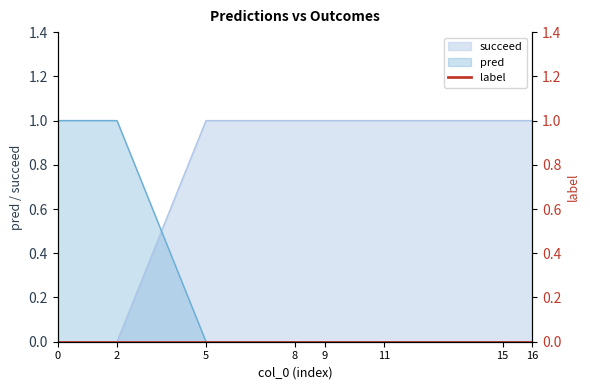

How many times do succeed and pred cross each other?

1